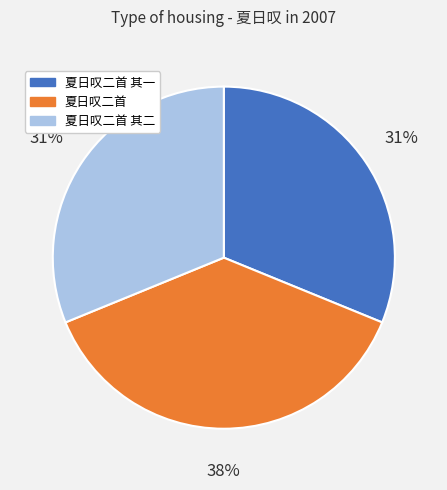

To the nearest percent, what is the average slice percentage?

33%